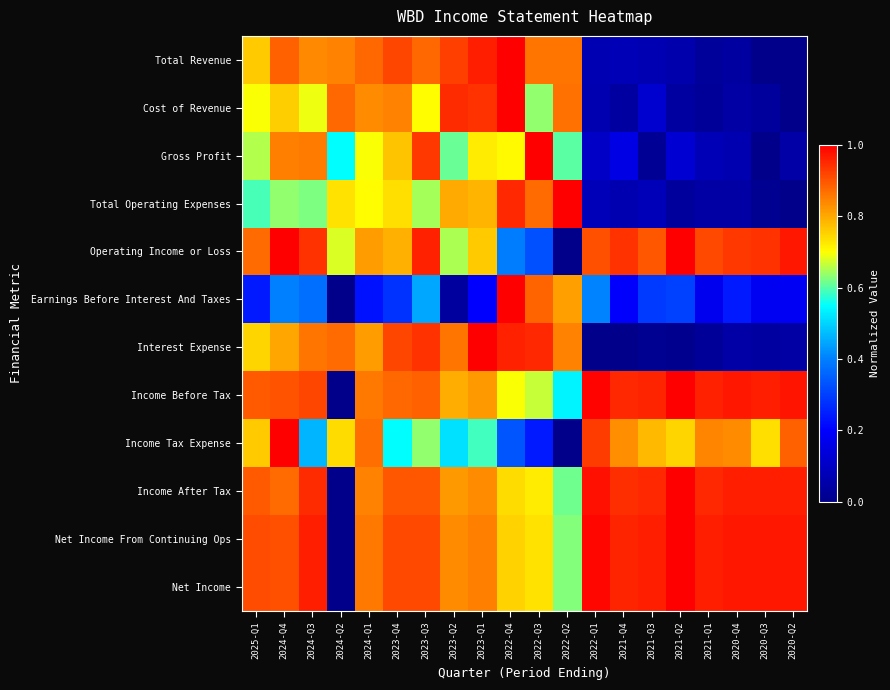

What is the spread (max minus min) of values at 2022-Q2?

1.0